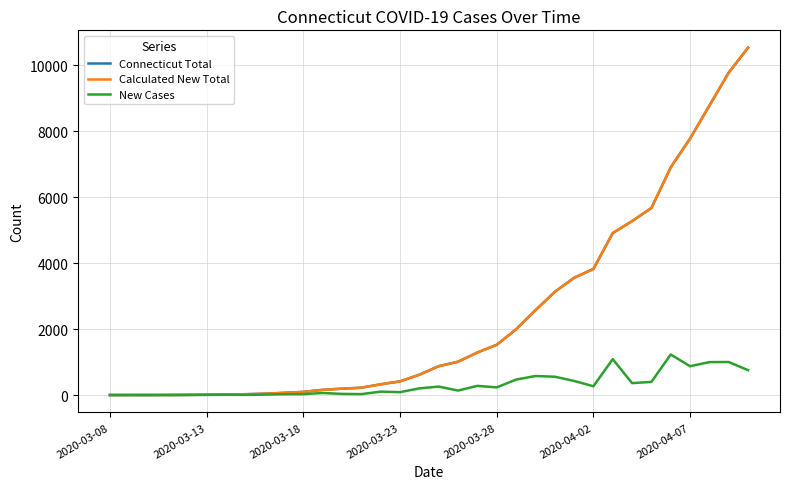

What is the sum of all Calculated New Total values?

81642